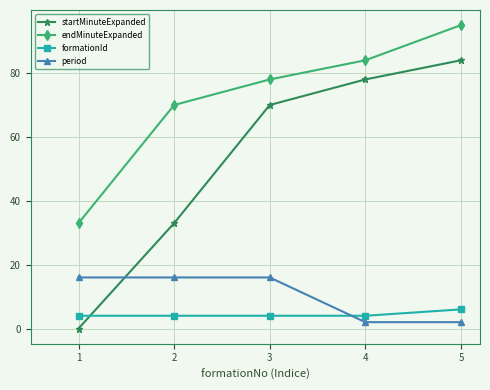

What is the average value of the endMinuteExpanded series?

72